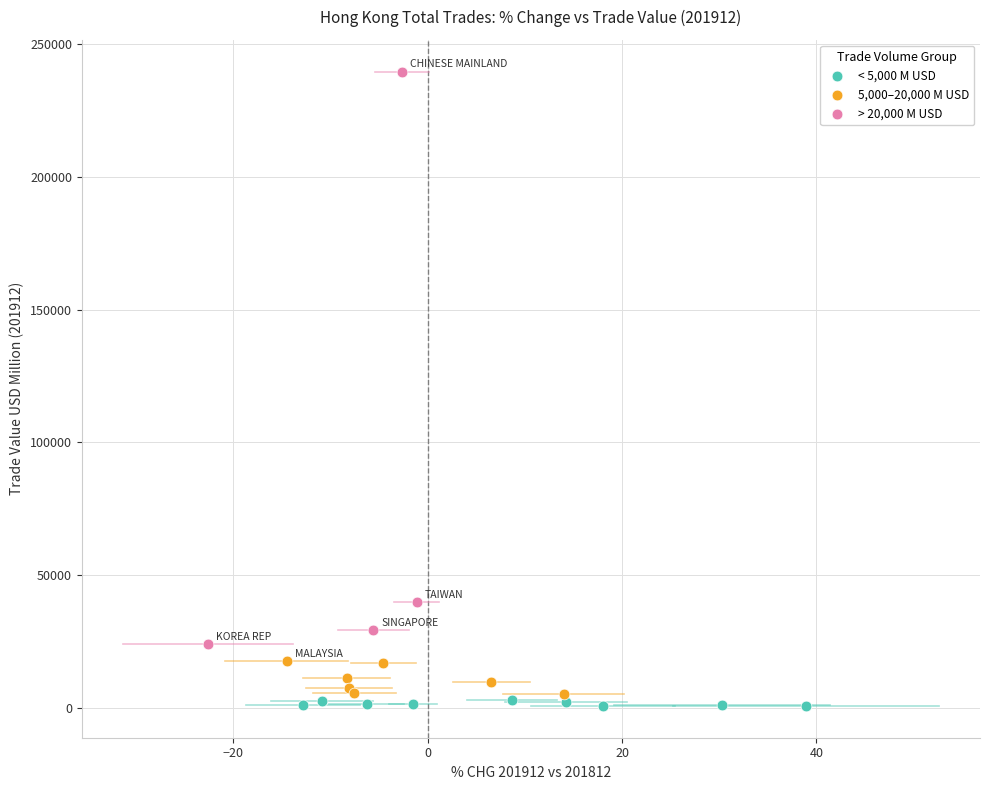

Which series reaches the maximum Y coordinate?

> 20,000 M USD